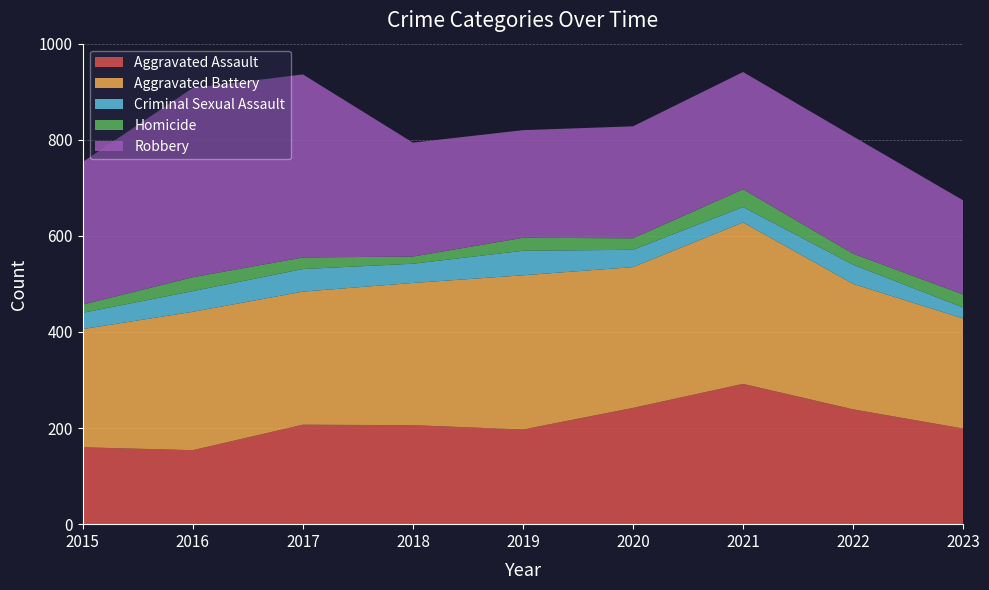

Reading right to left, extract all data points from this chart.

Aggravated Assault: 199	239	292	242	197	206	207	154	160
Aggravated Battery: 229	261	336	293	321	296	277	288	246
Criminal Sexual Assault: 23	40	32	36	51	40	47	43	34
Homicide: 27	23	37	24	27	15	24	29	17
Robbery: 196	244	244	233	224	237	381	394	297